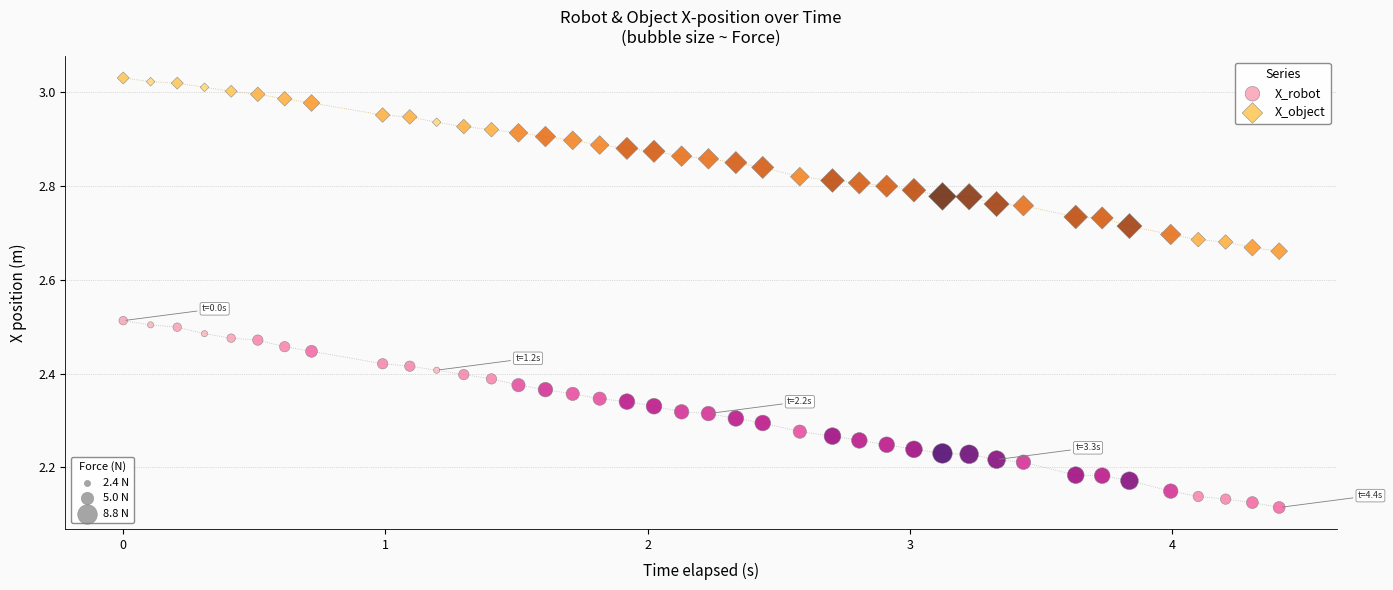

Across all data points, what is the range of X values (max minus min)?

4.4